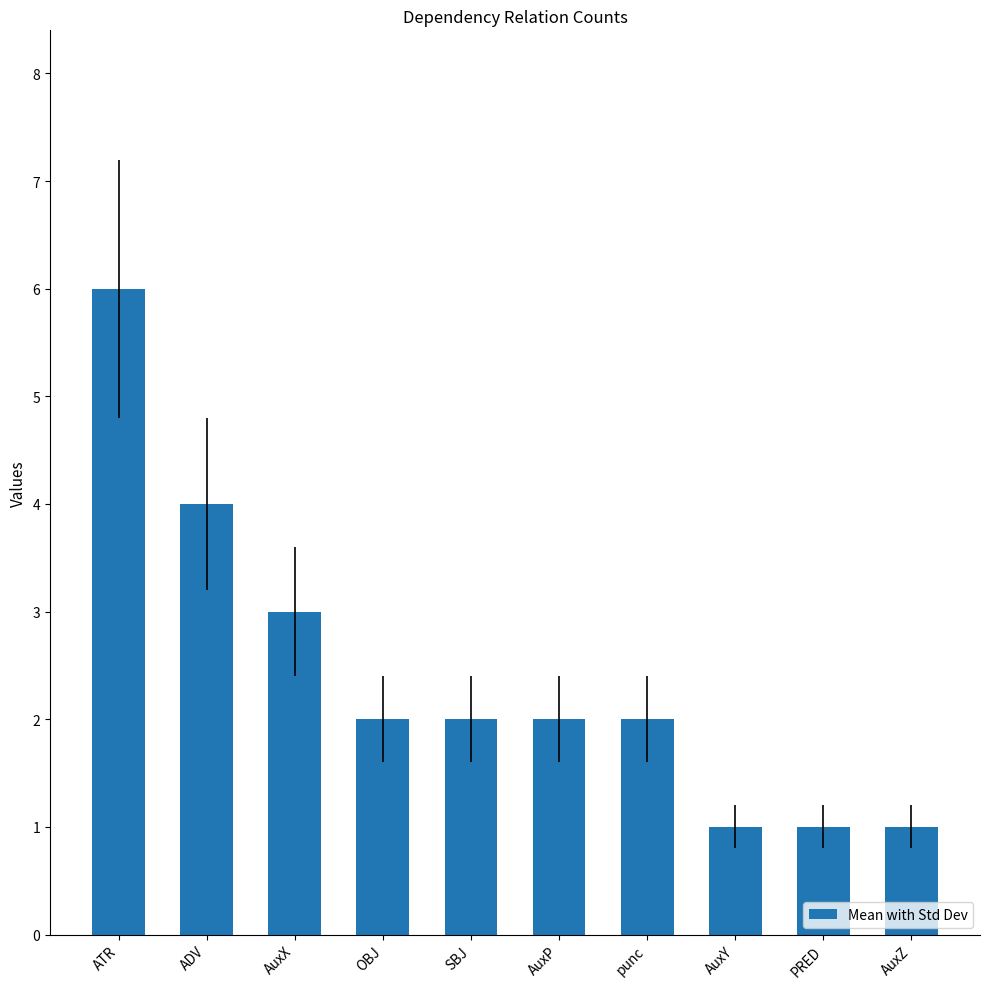

True or false: the data shows 5 at ADV.

False